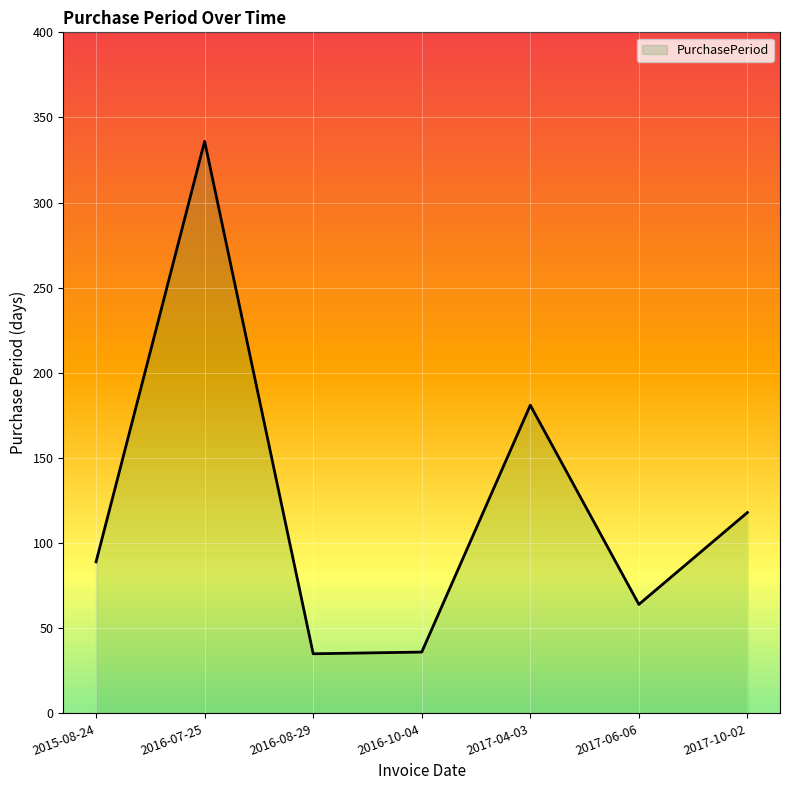

What is the greatest value displayed?

336